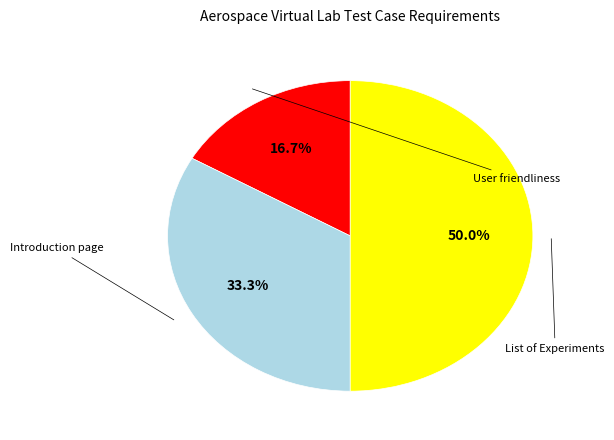

Rank the categories by value from lowest to highest.

User friendliness of the Experiment, User should be able to view the Introduction, User should be able to view the List of Experiments